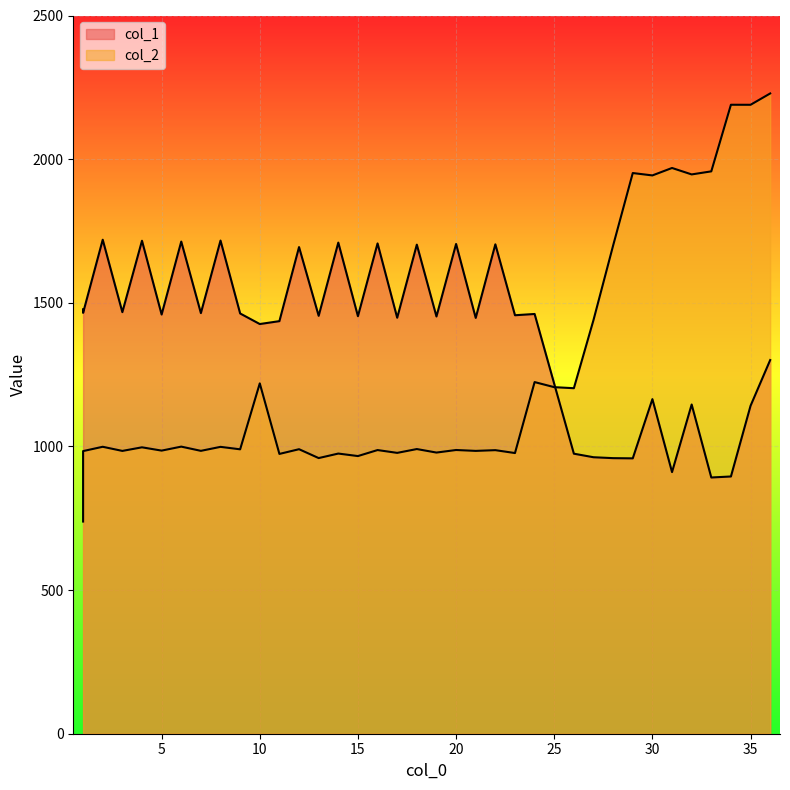

What is the minimum value shown in the chart?

738.6